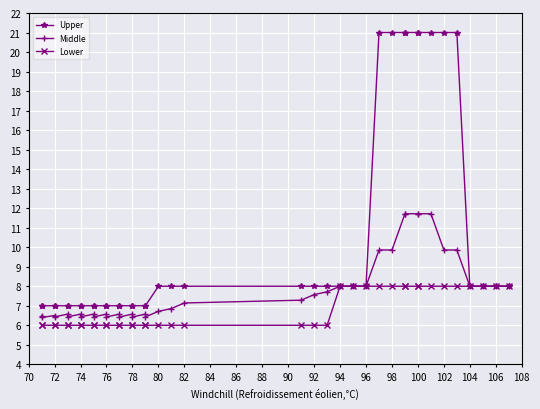

What is the sum of all Middle values?

314.1